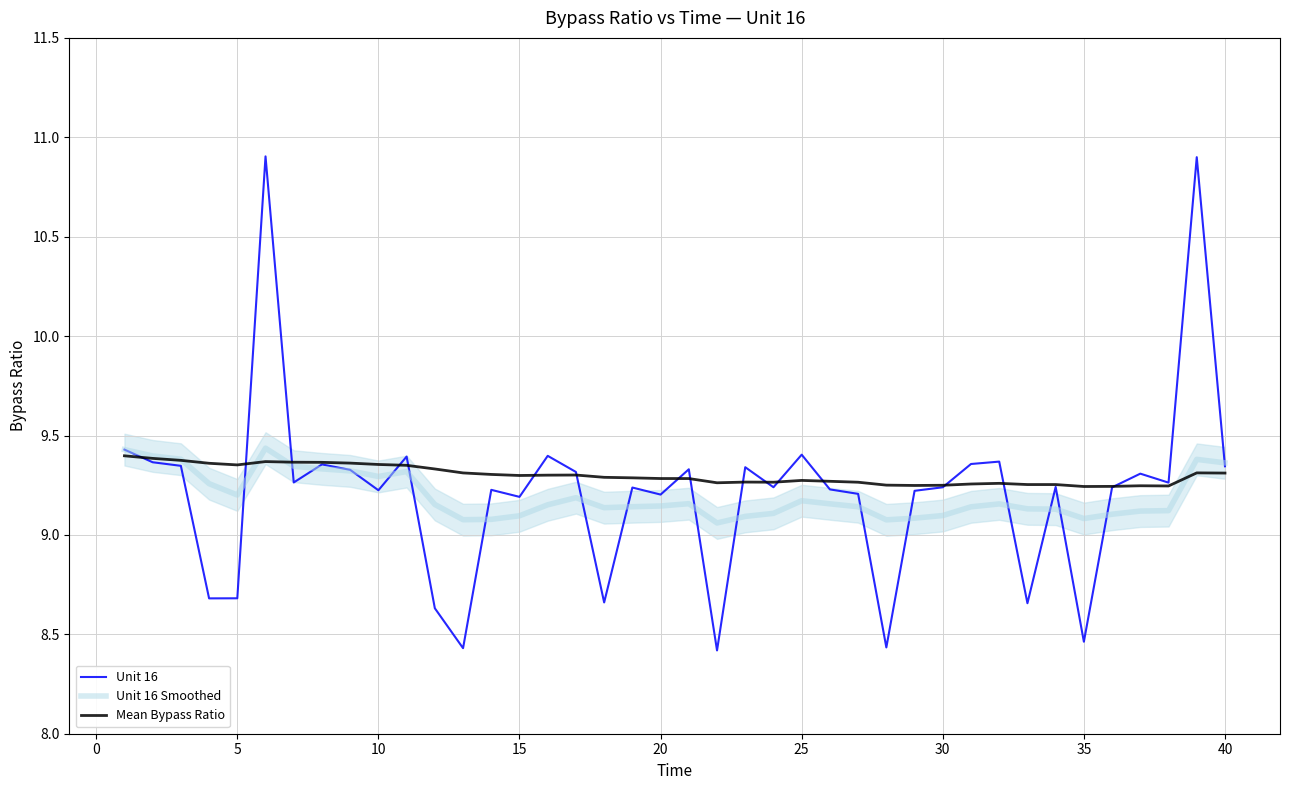

Which series has the largest range (max minus min)?

Unit 16